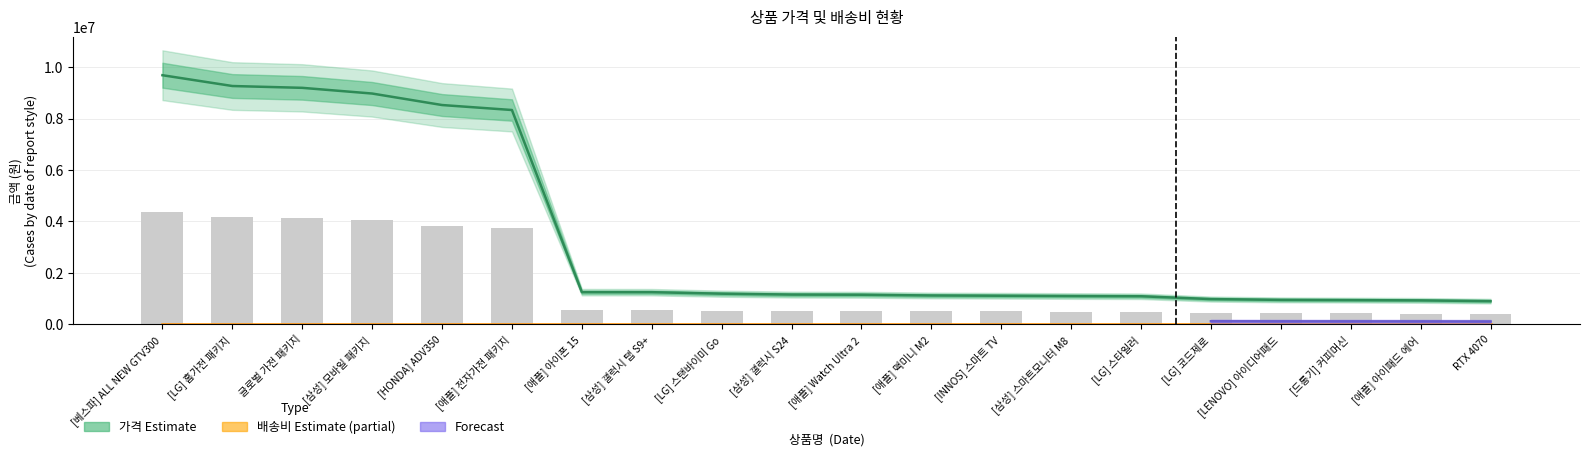

True or false: the data shows 257058.5 at [애플] 맥미니 M2.

False